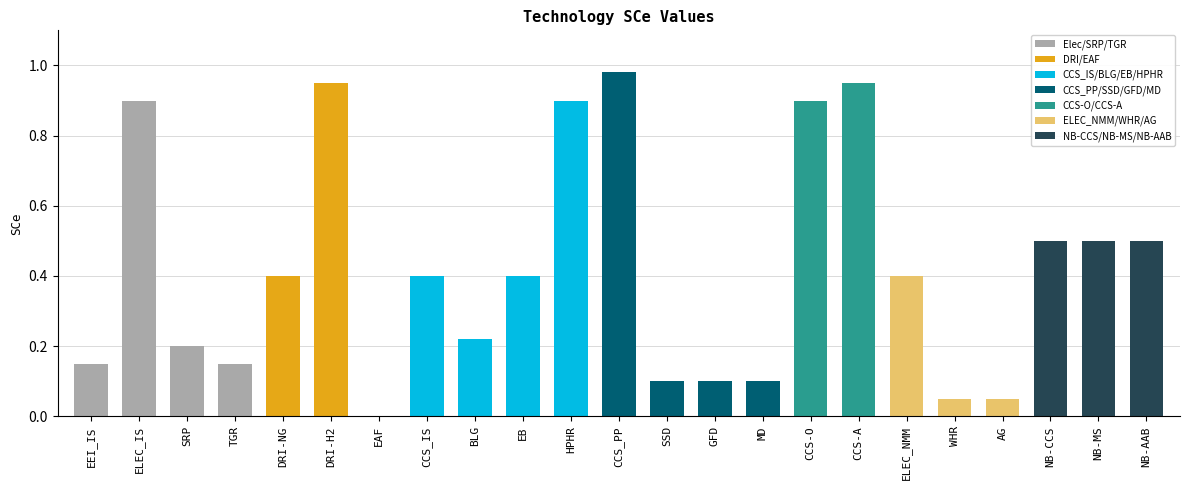

Where is the data nearest to the value 0?

EAF